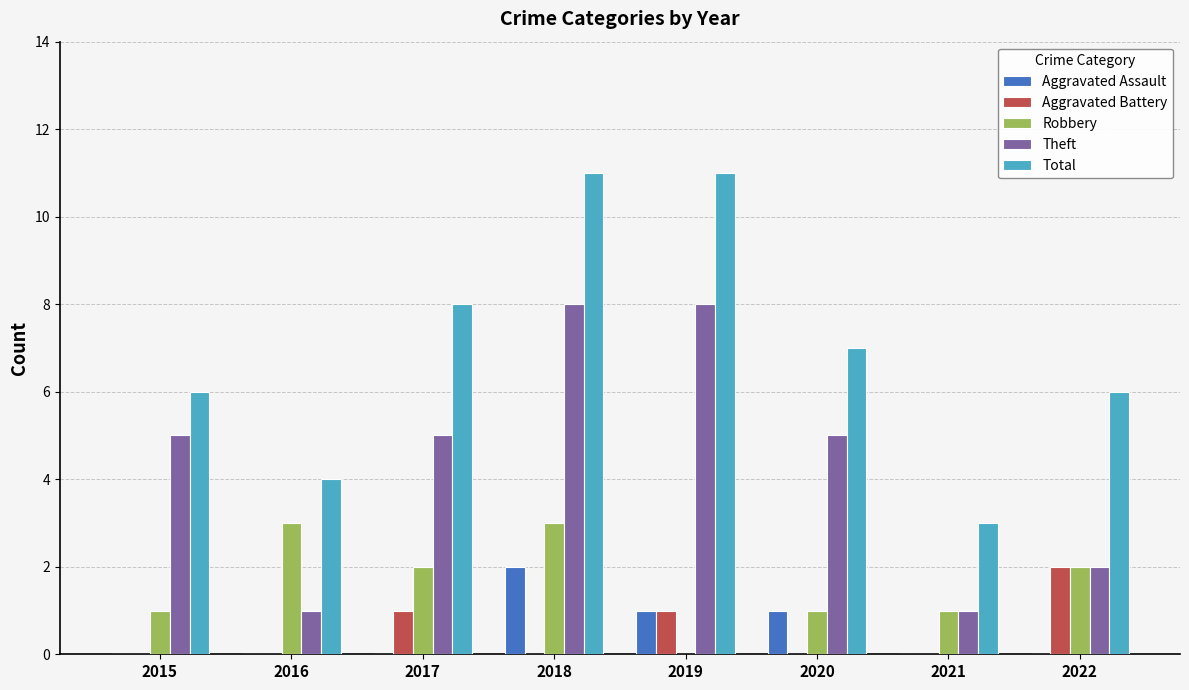

Does the chart contain stacked bars?

No